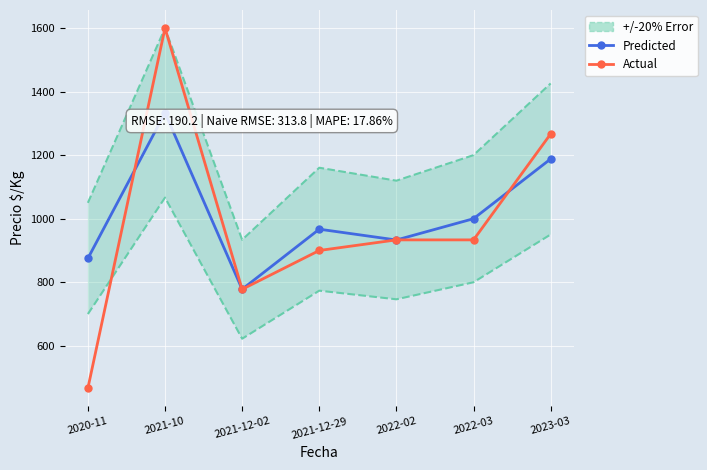

The value of Actual at 2020-11 is 466.7. True or false?

True